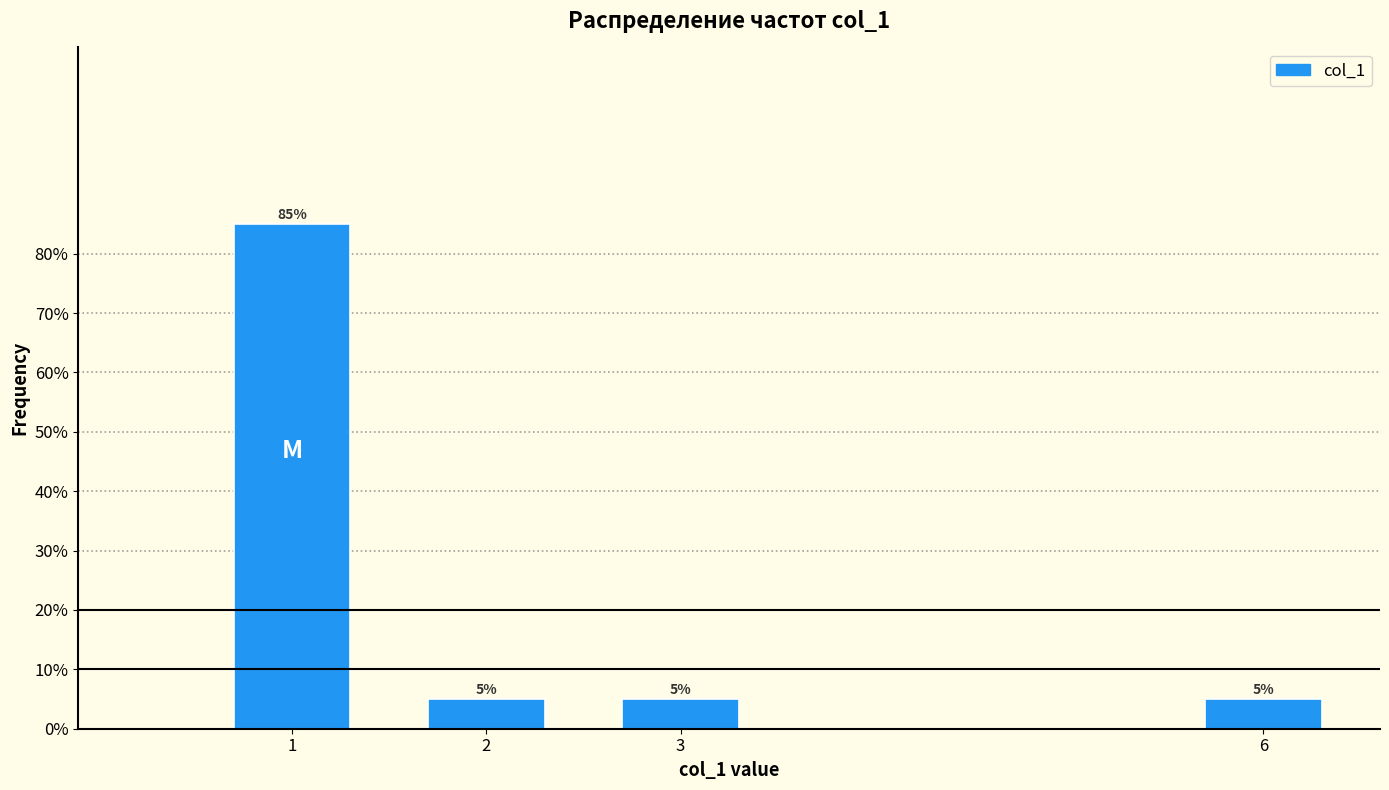

Reading left to right, what are all the values shown in this chart?

1=85	2=5	3=5	6=5